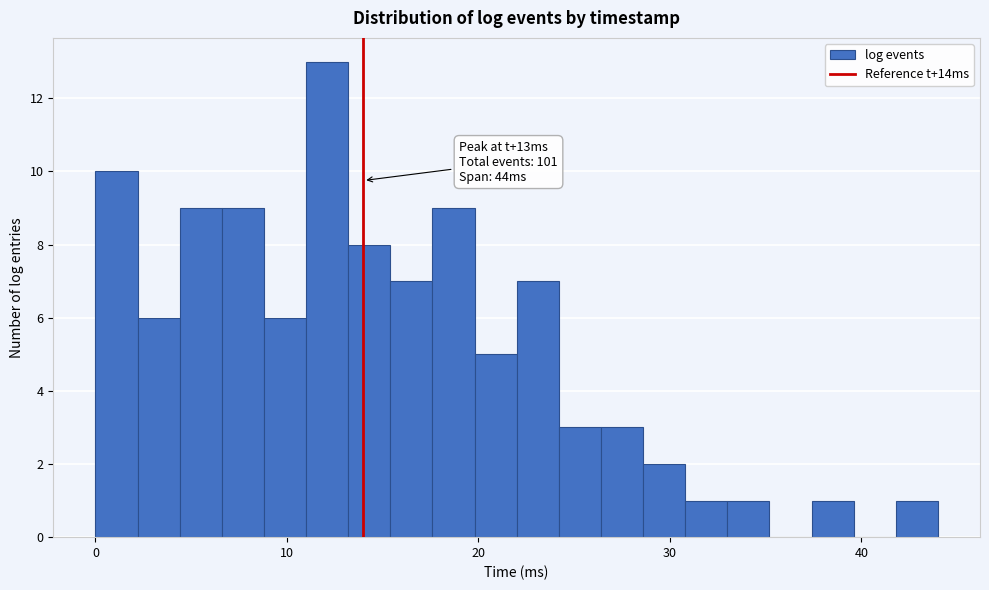

Around what value on the x-axis is the tallest bar? Give the approximate position of its centre, as read against the axis.

12